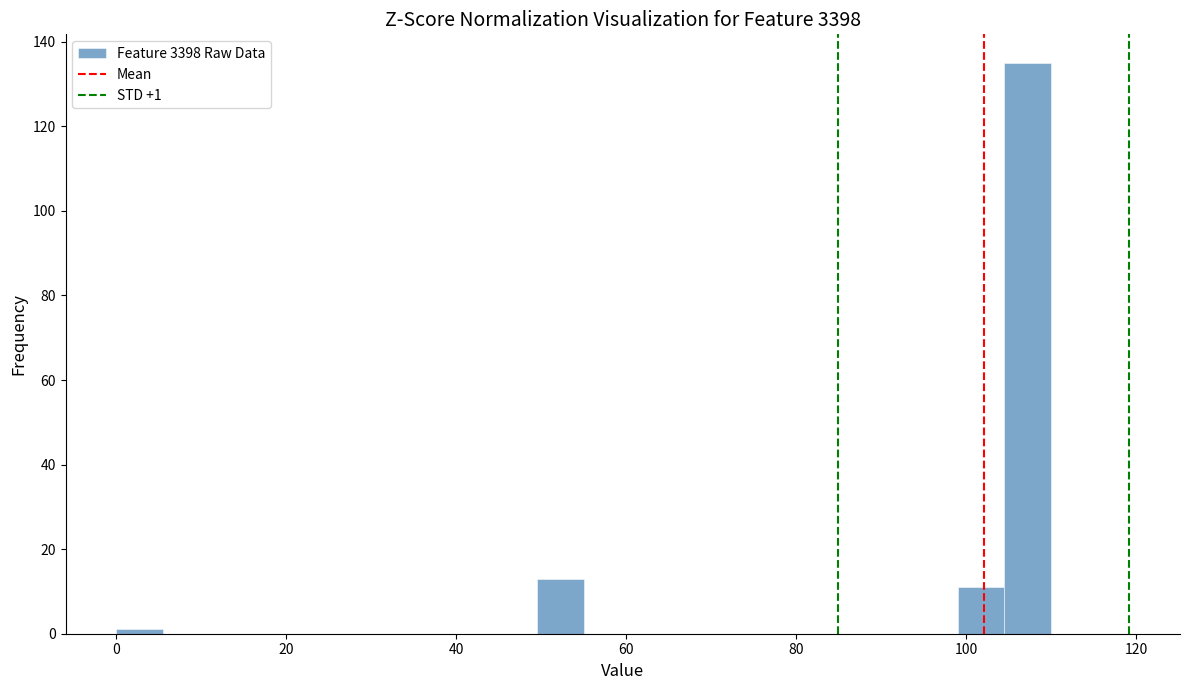

Read against the x-axis, roughly where is the centre of the tallest bar?

108